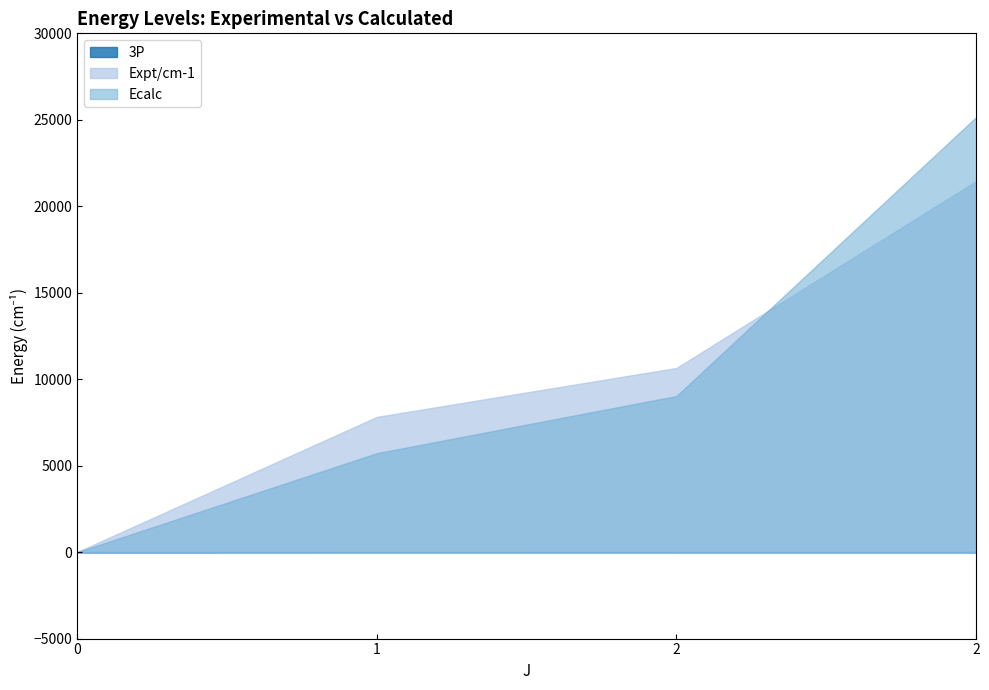

How many values in the 3P series are below 2?

1